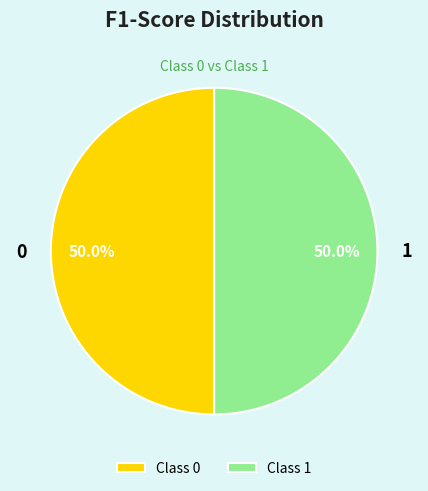

How many segments does this pie chart have?

2